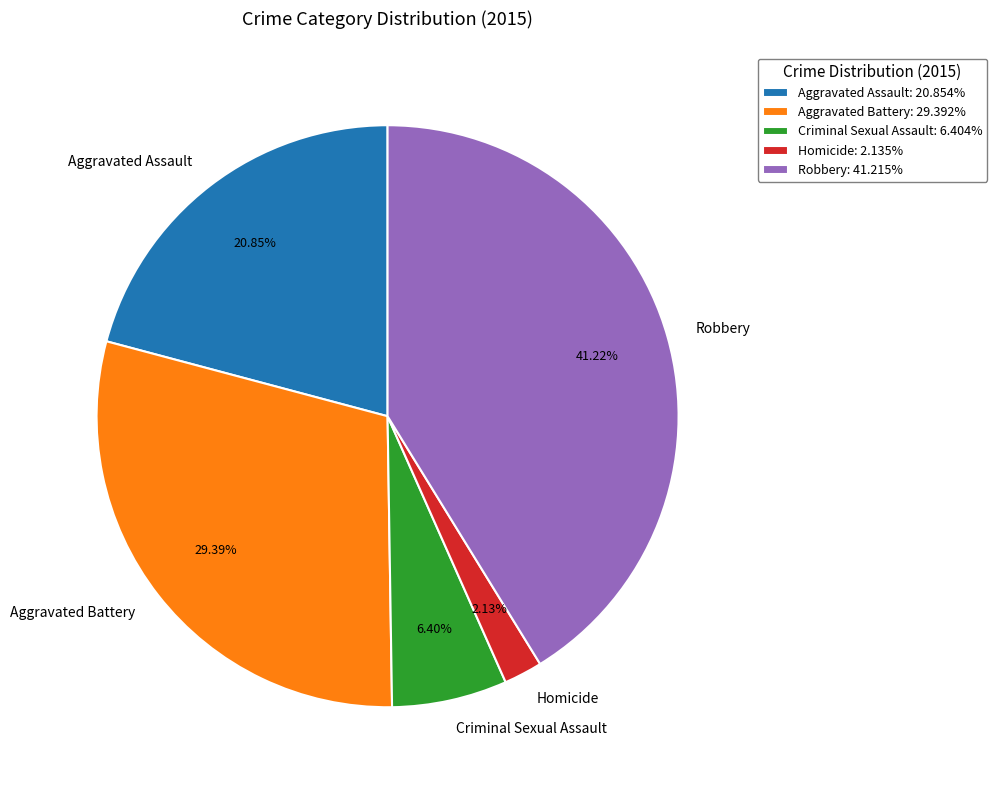

How many segments does this pie chart have?

5